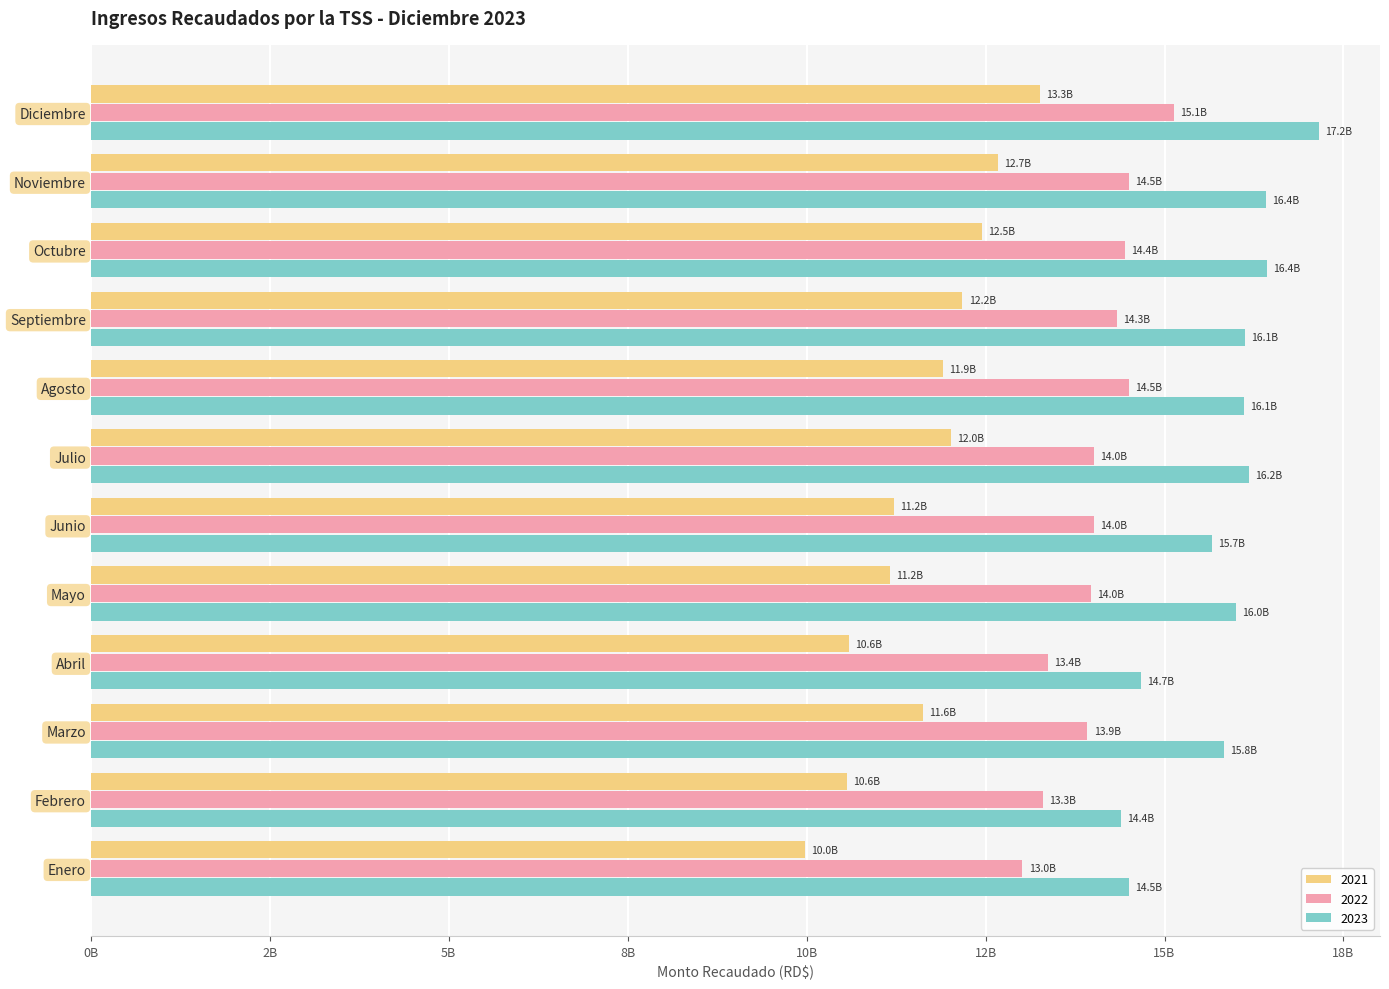

At which category is the sum across all series the highest?

Diciembre